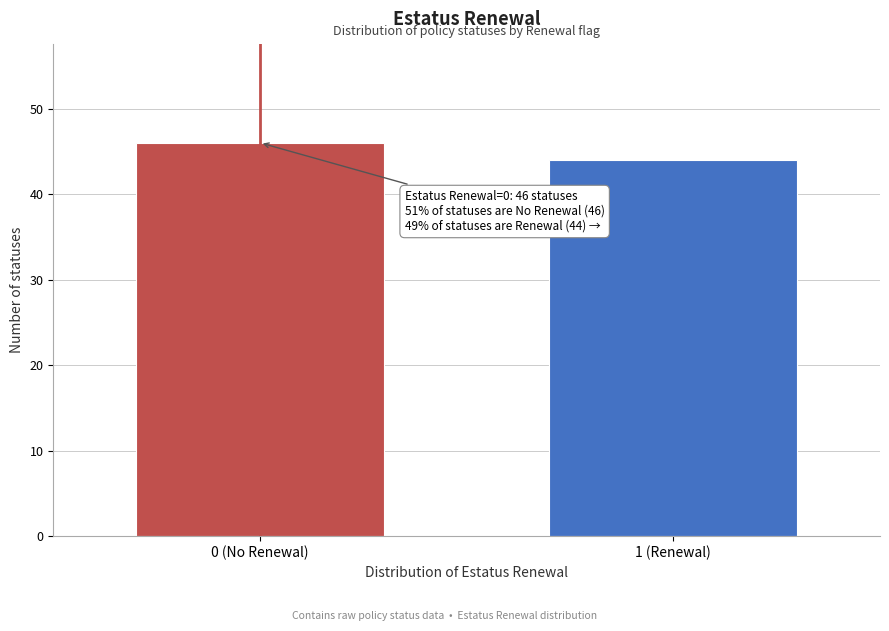

Reading left to right, what are all the values shown in this chart?

0 (No Renewal)=46	1 (Renewal)=44